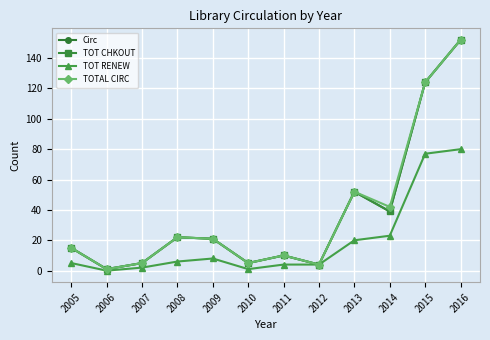

Reading left to right, transcribe all the data shown in this chart.

Circ: 2005=15	2006=1	2007=5	2008=22	2009=21	2010=5	2011=10	2012=4	2013=52	2014=39	2015=124	2016=152
TOT CHKOUT: 2005=15	2006=1	2007=5	2008=22	2009=21	2010=5	2011=10	2012=4	2013=52	2014=39	2015=124	2016=152
TOT RENEW: 2005=5	2006=0	2007=2	2008=6	2009=8	2010=1	2011=4	2012=4	2013=20	2014=23	2015=77	2016=80
TOTAL CIRC: 2005=15	2006=1	2007=5	2008=22	2009=21	2010=5	2011=10	2012=4	2013=52	2014=42	2015=124	2016=152